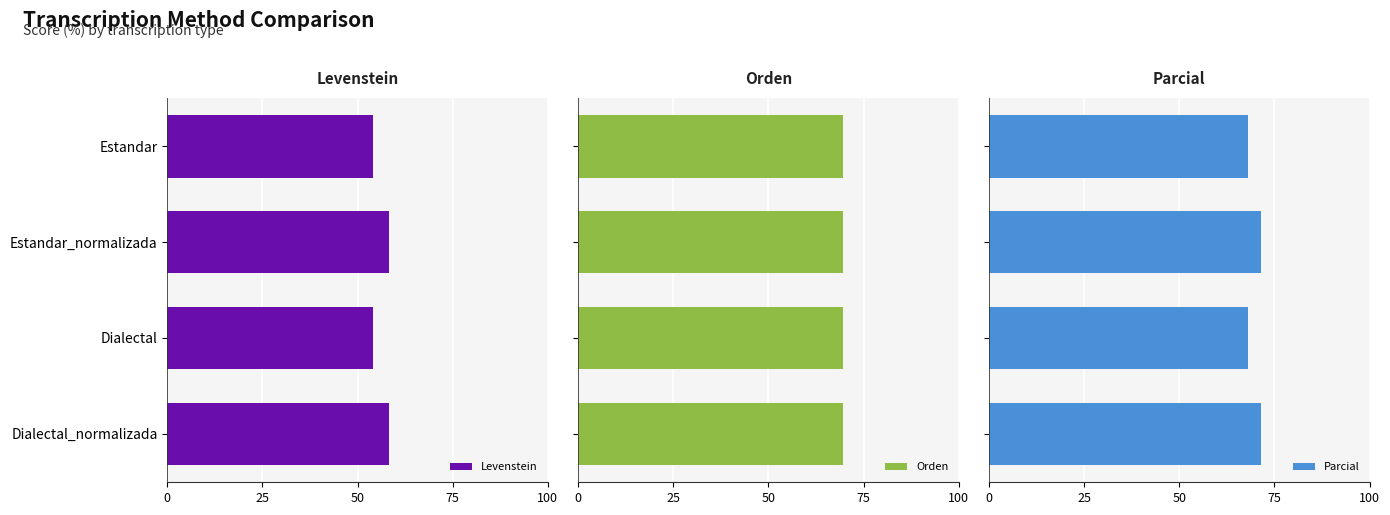

Read the Levenstein value at Estandar_normalizada.

58.3